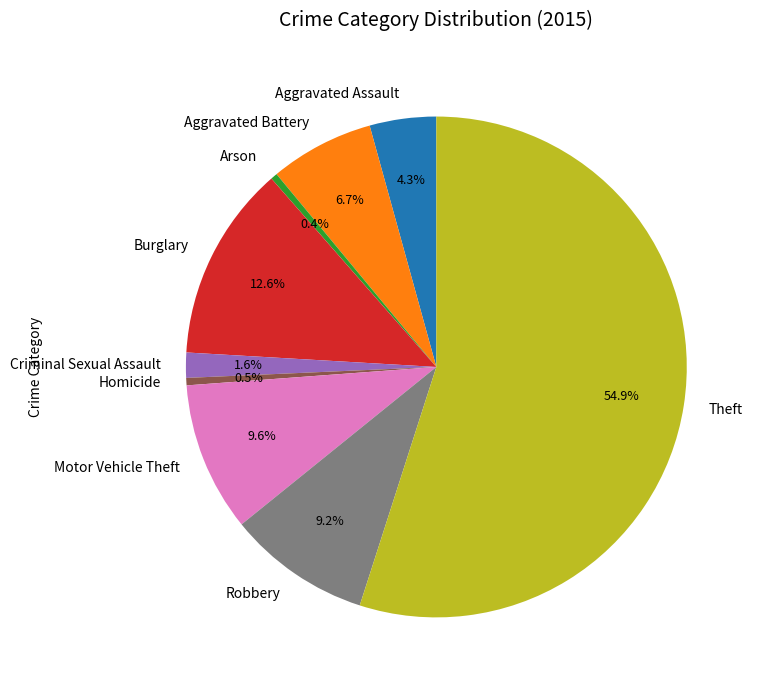

How many segments does this pie chart have?

9